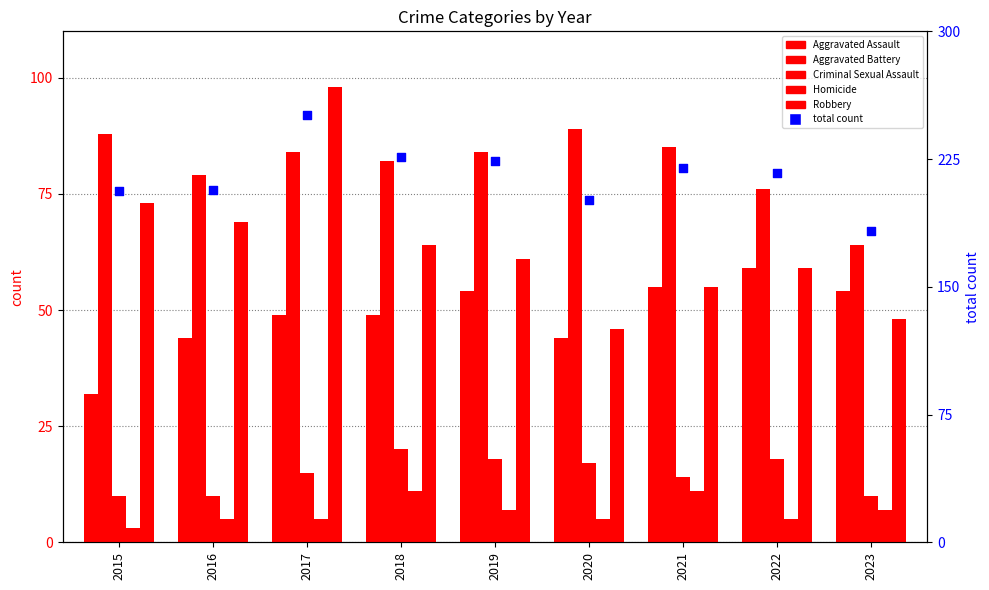

Which series has the largest Y range (max minus min)?

total count